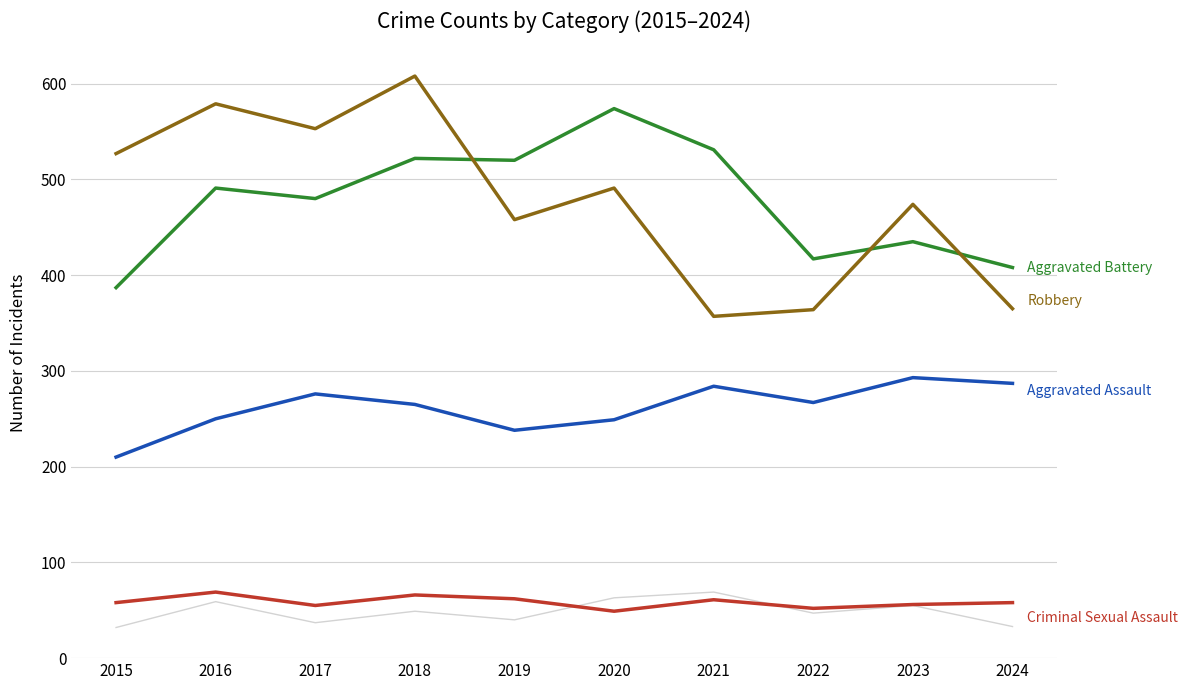

What is the total value across all series at 2024?

1151